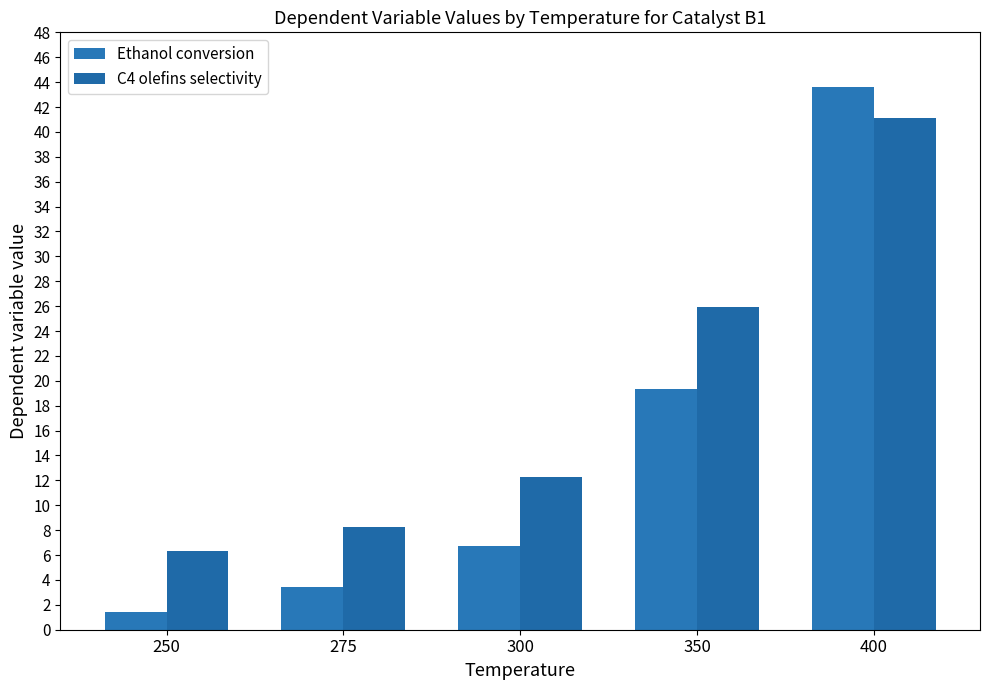

What is the minimum value shown in the chart?

1.4